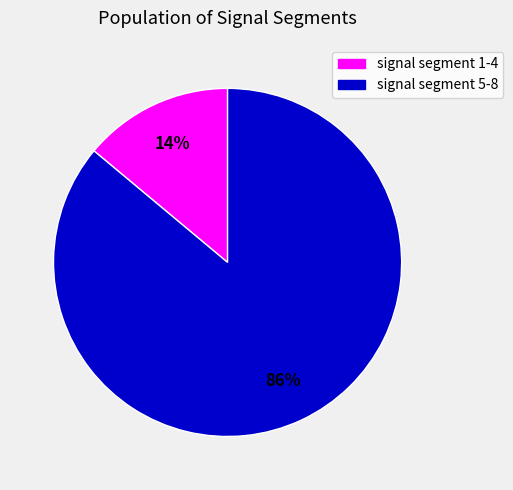

To the nearest percent, what is the average slice percentage?

50%